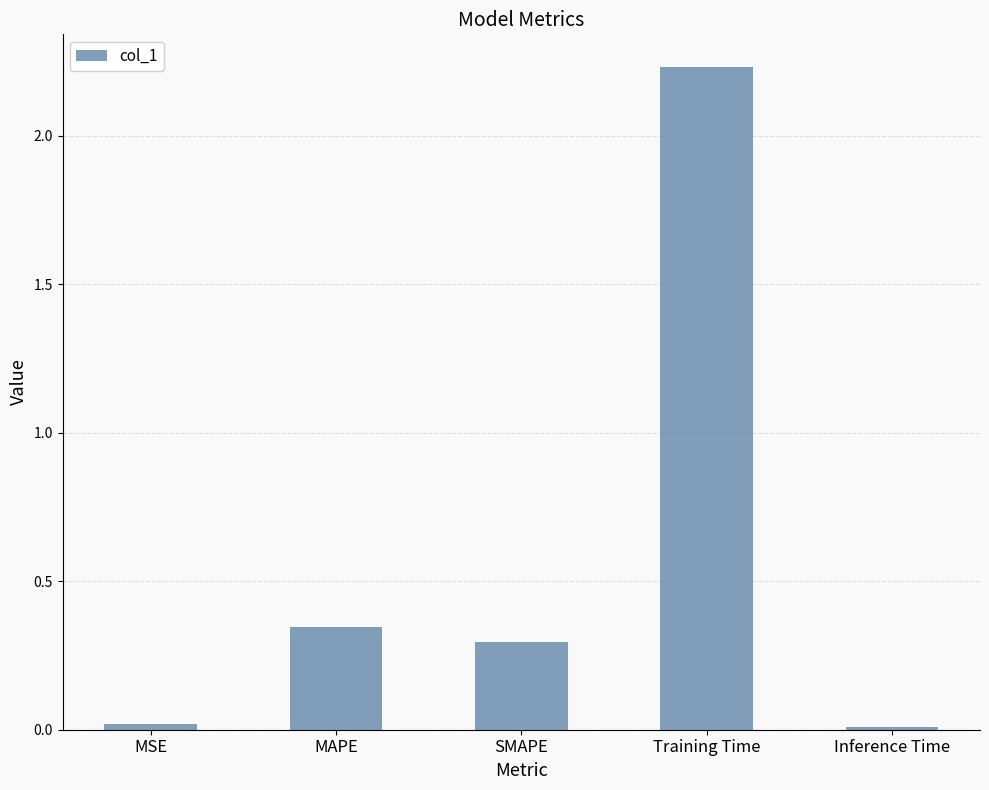

How many bars are there in total?

5